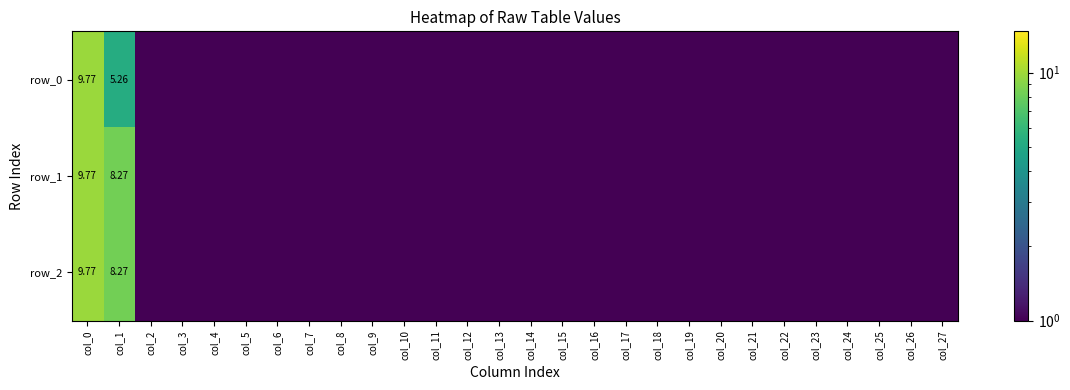

Is it true that row_0 equals 0.1 at col_20?

True